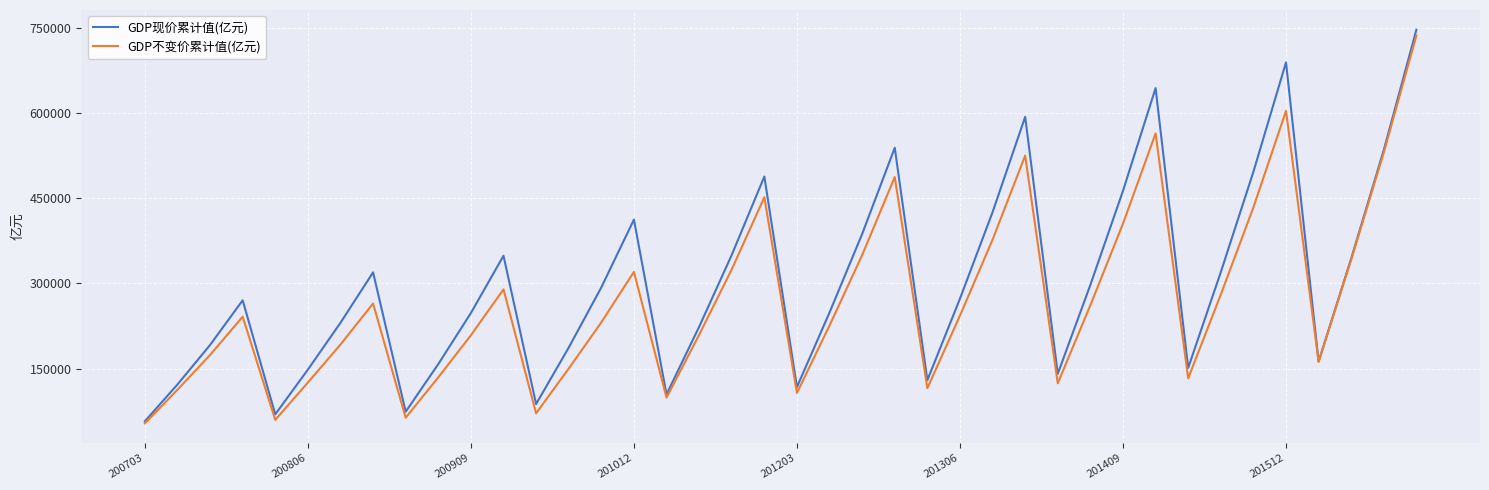

How many interior local peaks does the GDP现价累计值(亿元) series have?

9